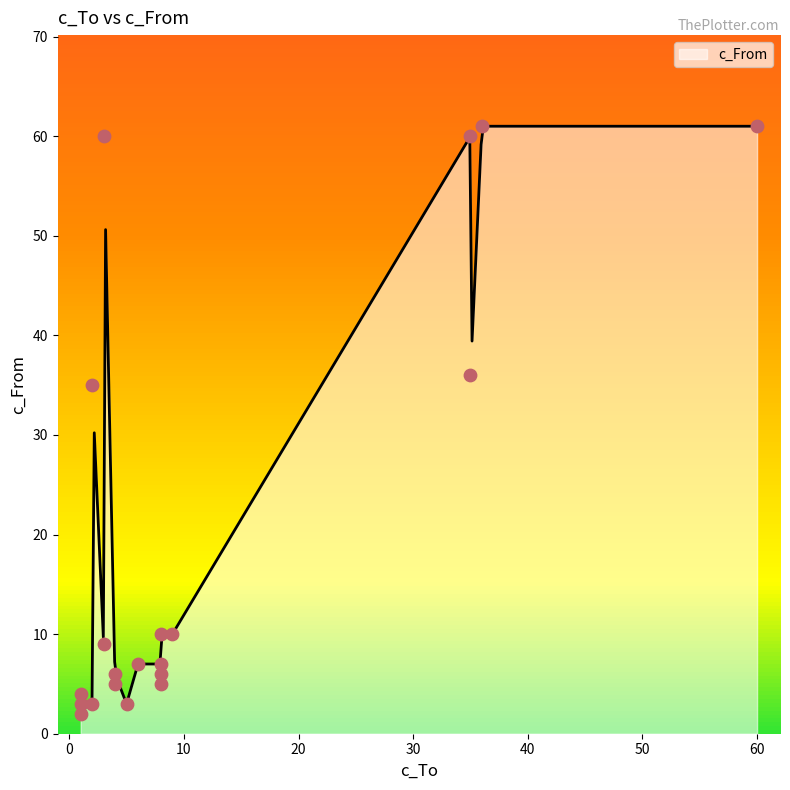

What is the change in value from 8 to 9?

+5